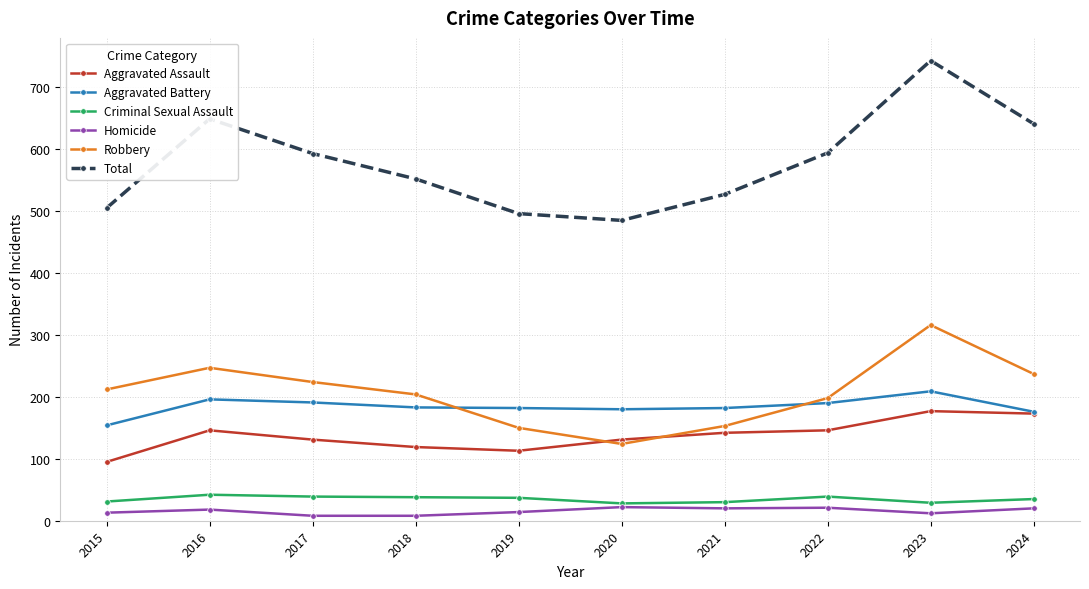

How many lines are shown in the chart?

6